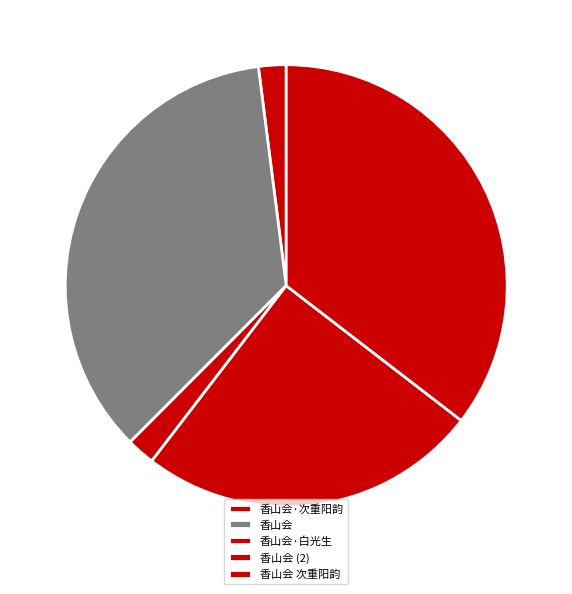

Is there a majority slice in this chart?

No